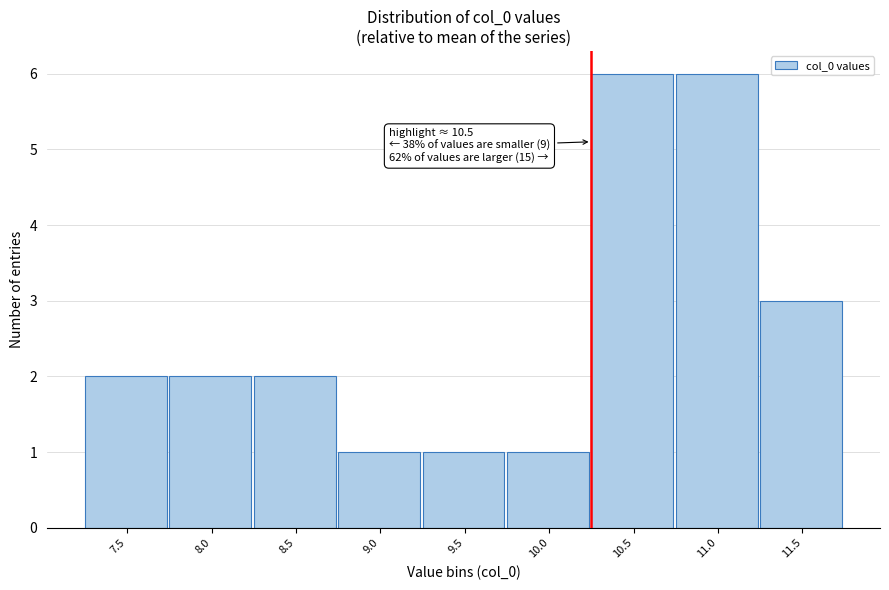

Reading left to right, what are all the values shown in this chart?

7.5=2	8.0=2	8.5=2	9.0=1	9.5=1	10.0=1	10.5=6	11.0=6	11.5=3